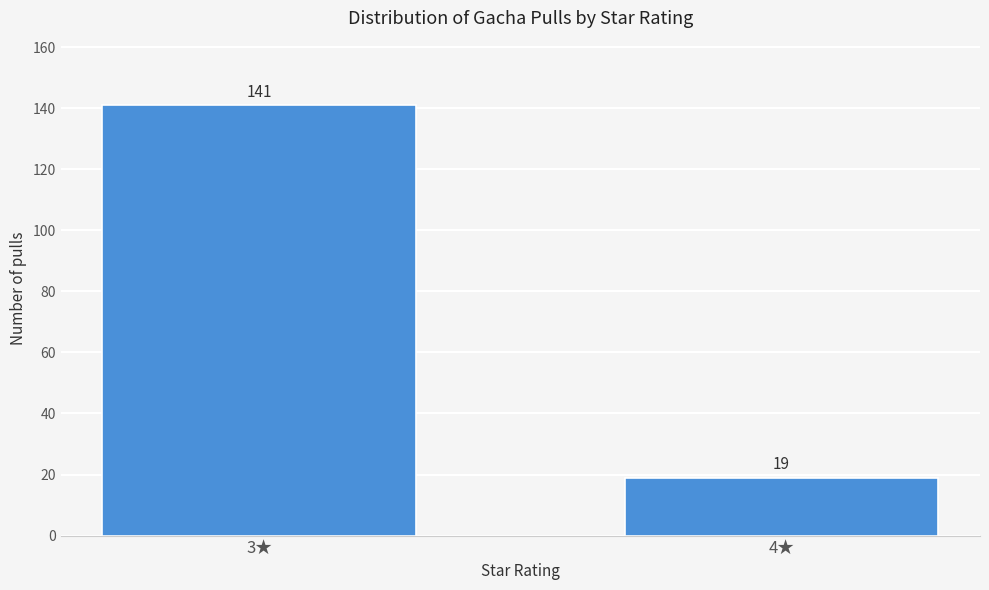

Reading left to right, transcribe all the data shown in this chart.

3★=141	4★=19